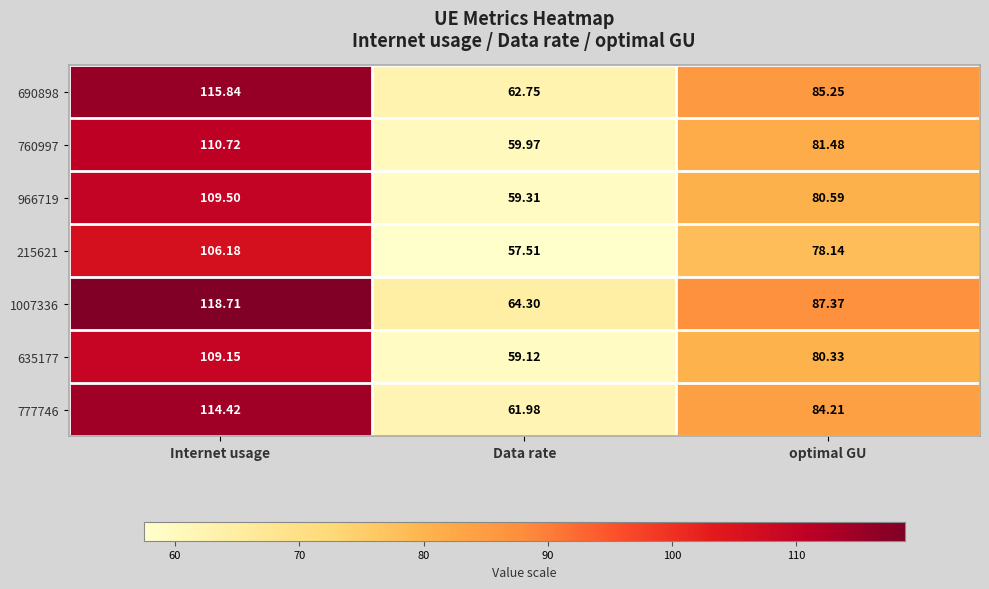

At which label does 760997 first exceed 81?

Internet usage